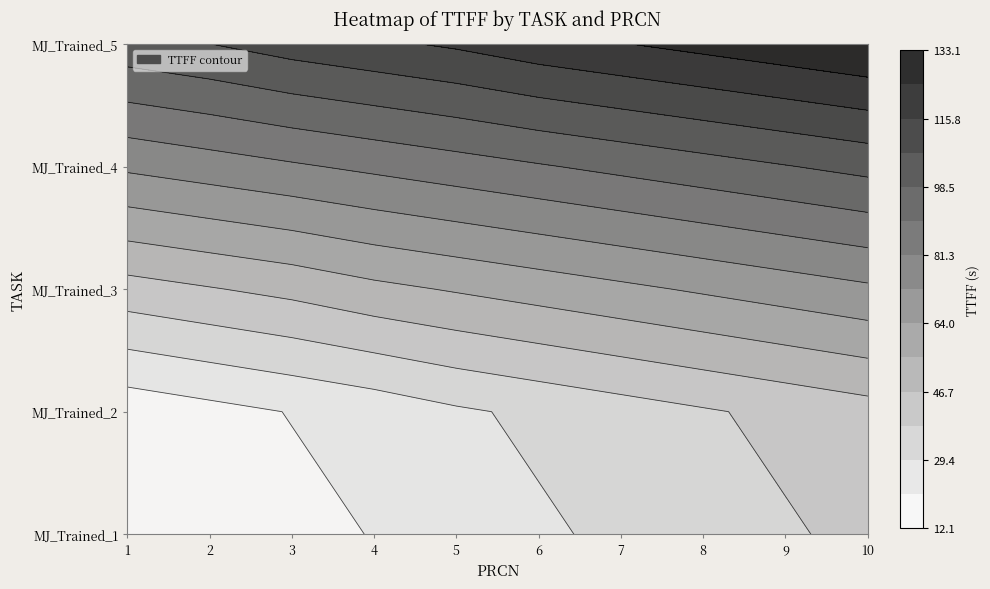

Reading left to right, what are all the values shown in this chart?

MJ_Trained_1: 12.1	15.1	18.1	21.1	24.1	28.1	31.1	34.1	37.1	40.1
MJ_Trained_2: 15.1	18.1	21.1	24.1	28.1	31.1	34.1	37.1	40.1	43.1
MJ_Trained_3: 43.1	46.1	49.1	53.1	56.1	59.1	62.1	65.1	68.1	71.1
MJ_Trained_4: 74.1	77.1	80.1	83.1	86.1	89.1	92.1	95.1	98.1	101.1
MJ_Trained_5: 104.1	107.1	111.1	114.1	117.1	121.1	124.1	127.1	130.1	133.1